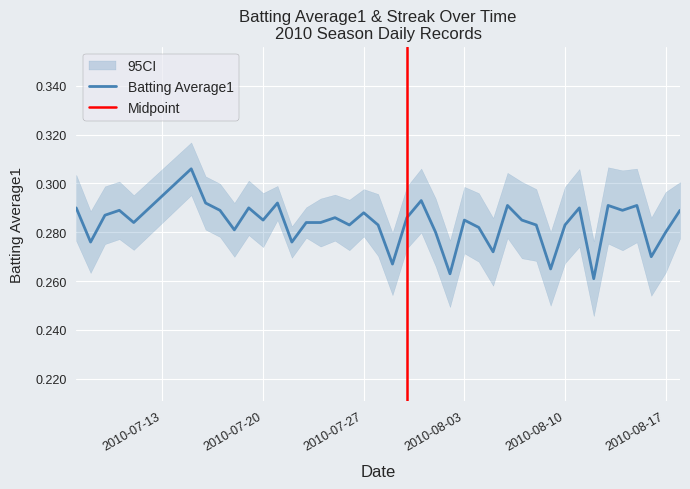

What is the sum of all values?

11.3